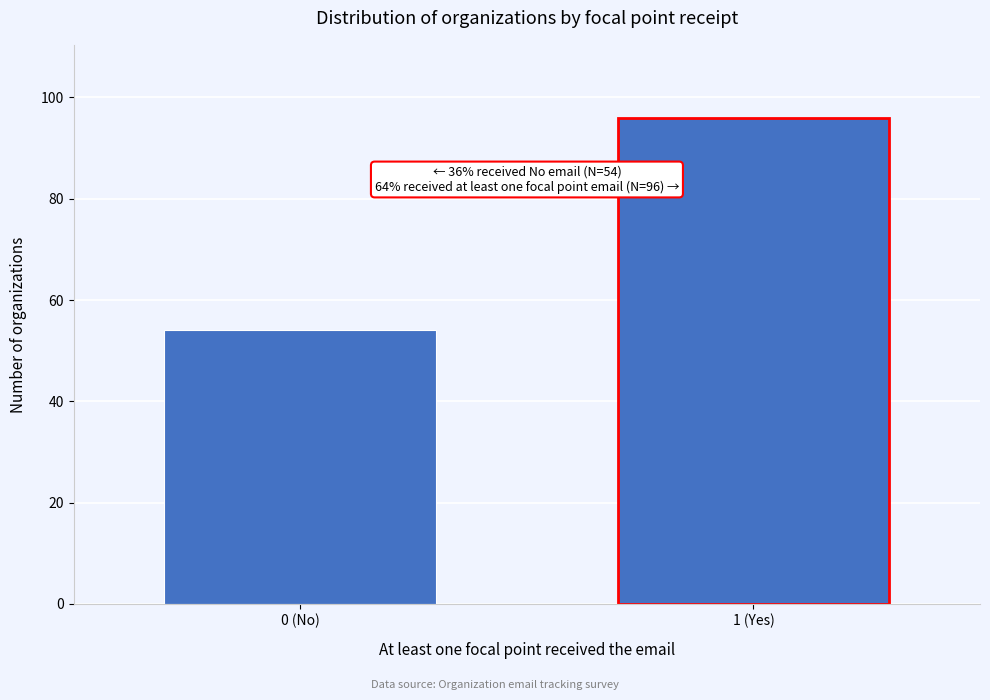

Reading left to right, extract all data points from this chart.

0 (No)=54	1 (Yes)=96